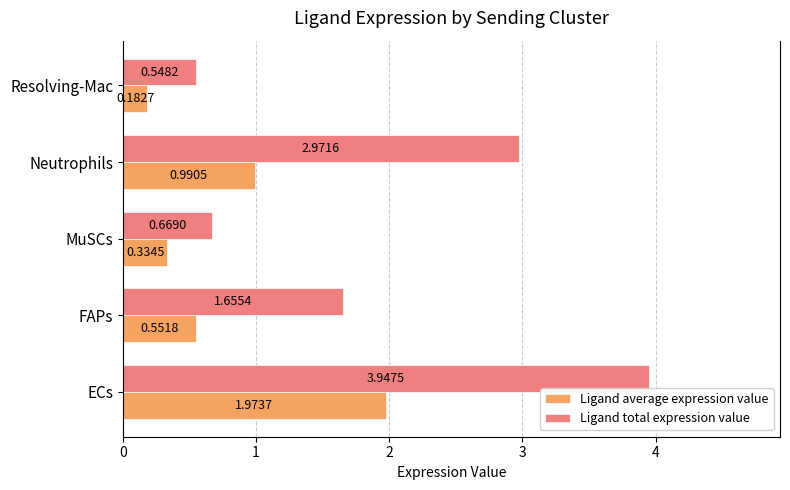

List the series in order of their overall mean, highest first.

Ligand total expression value, Ligand average expression value